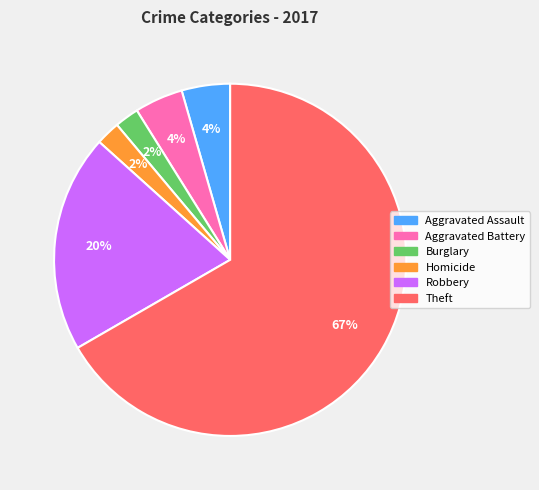

Is Aggravated Battery the majority of the pie?

No